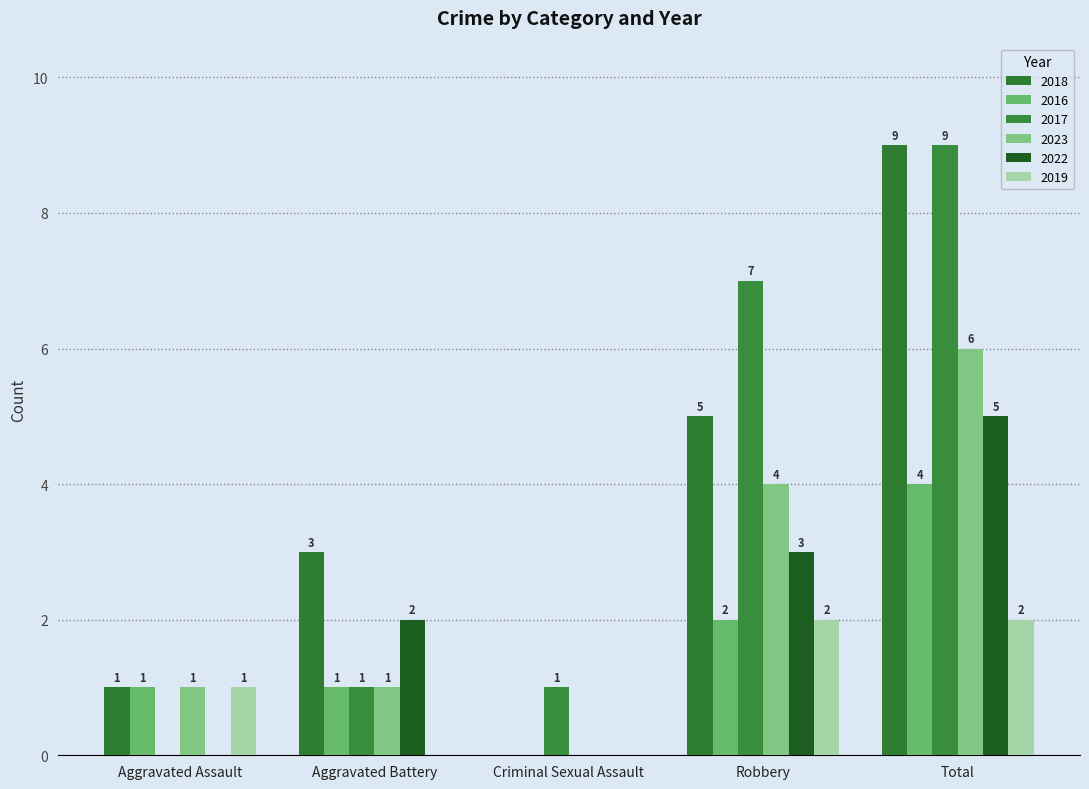

Are the bars grouped side by side (vs. stacked)?

Yes